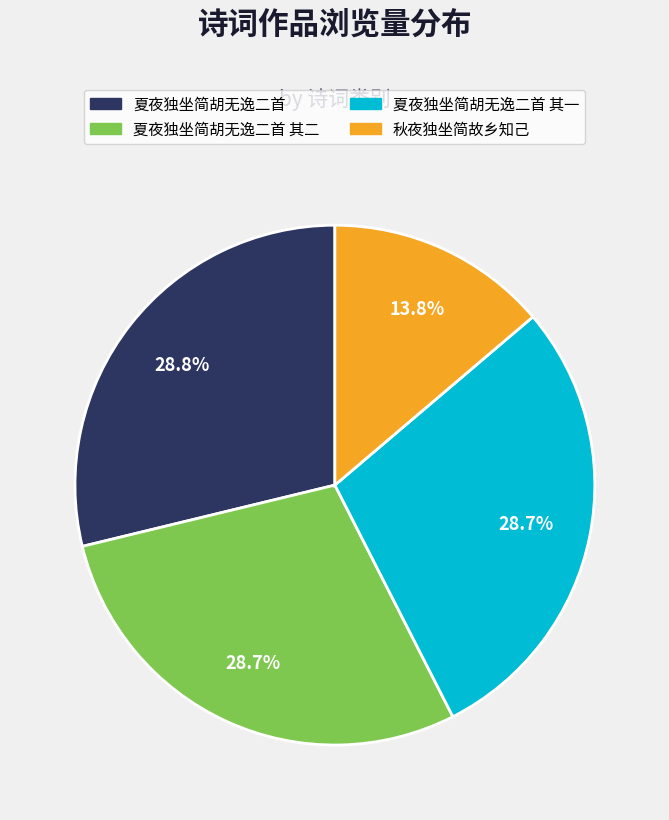

Does any single category account for the majority?

No